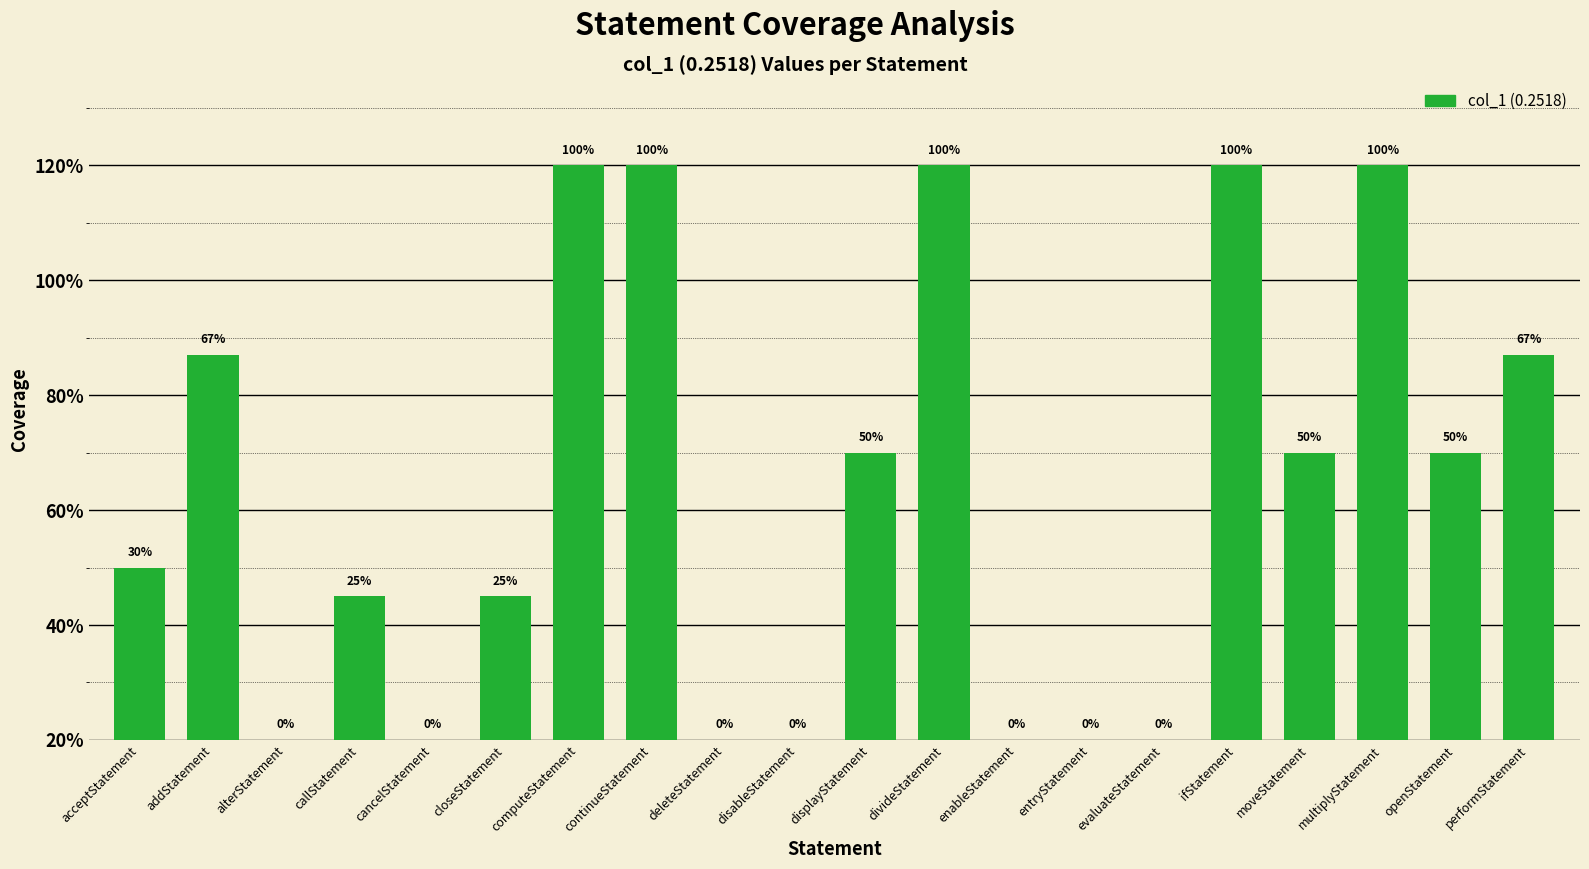

What is the change in value from acceptStatement to deleteStatement?

-0.3